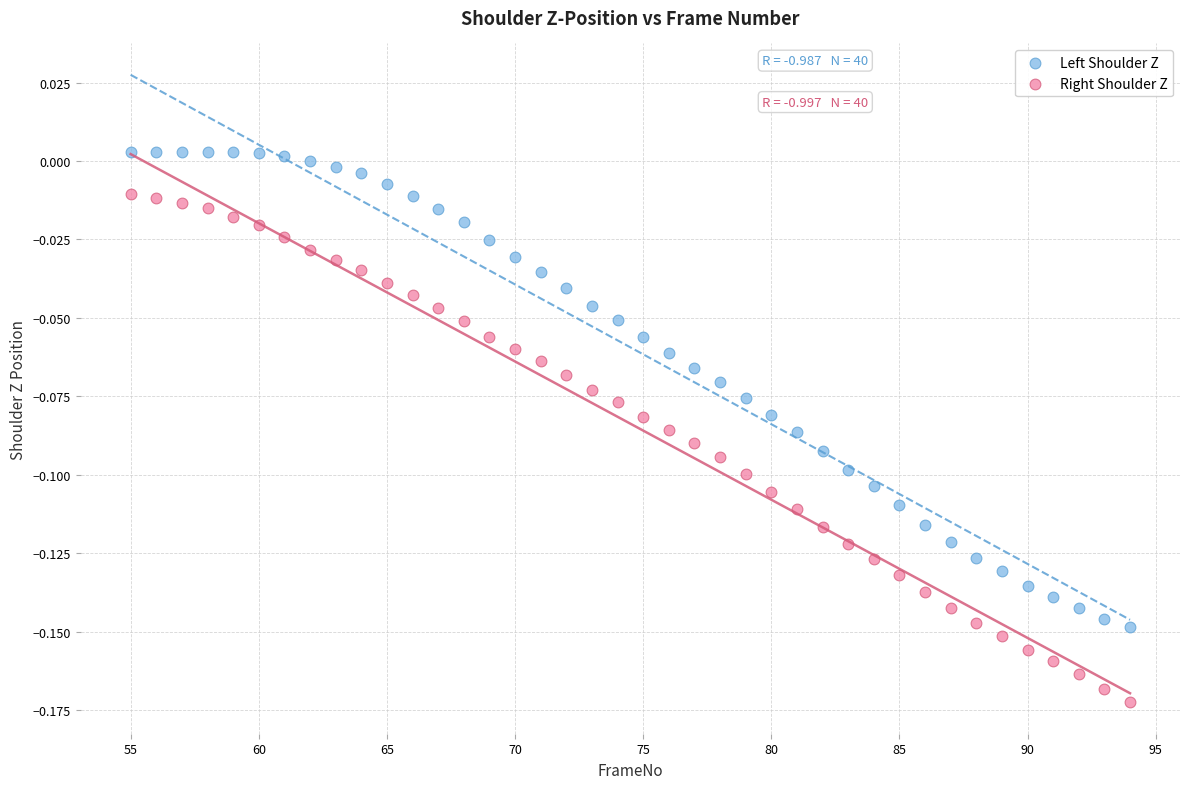

Which series has the widest spread of Y values?

Right Shoulder Z